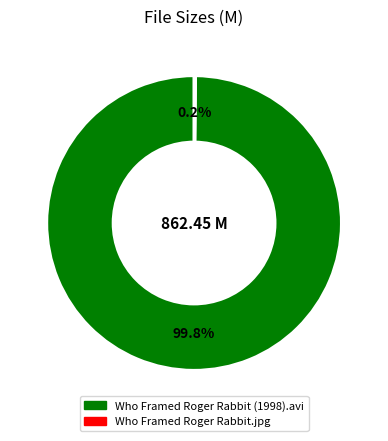

Is there a majority slice in this chart?

Yes